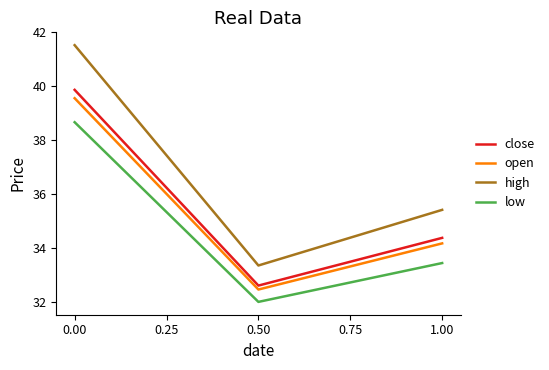

Is the value of close at 0.00 greater than the value of open at 0.00?

Yes